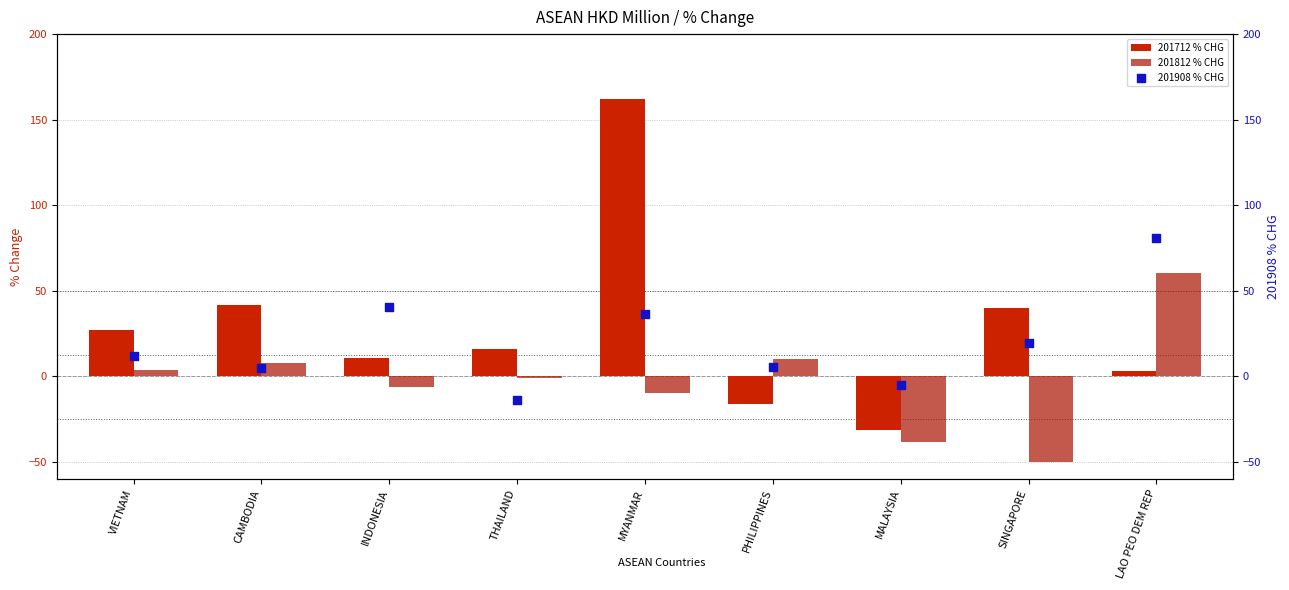

At which category is the sum across all series the highest?

MYANMAR